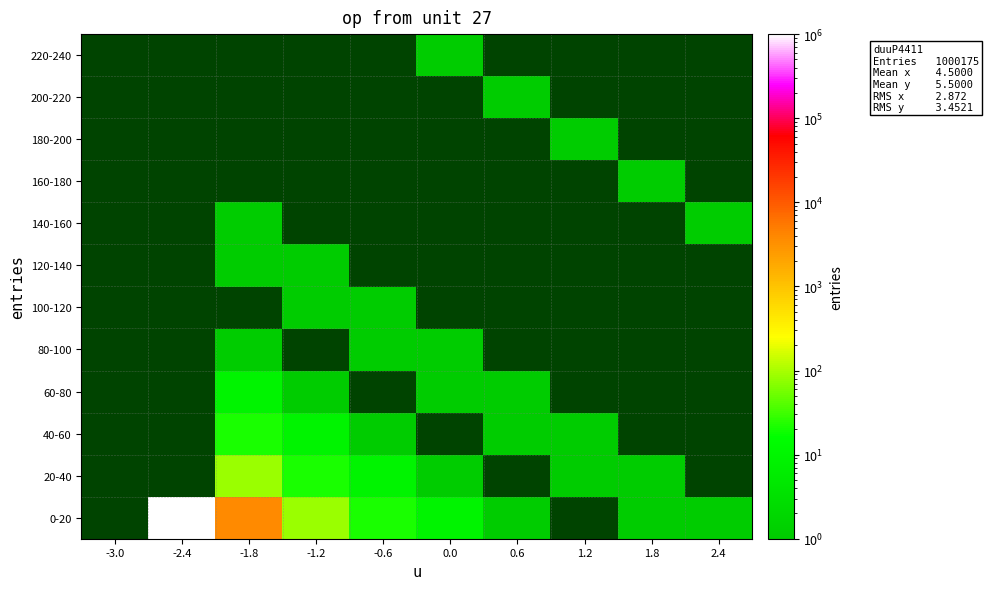

Is the value of 200-220 at 1.2 greater than the value of 180-200 at 0.6?

No